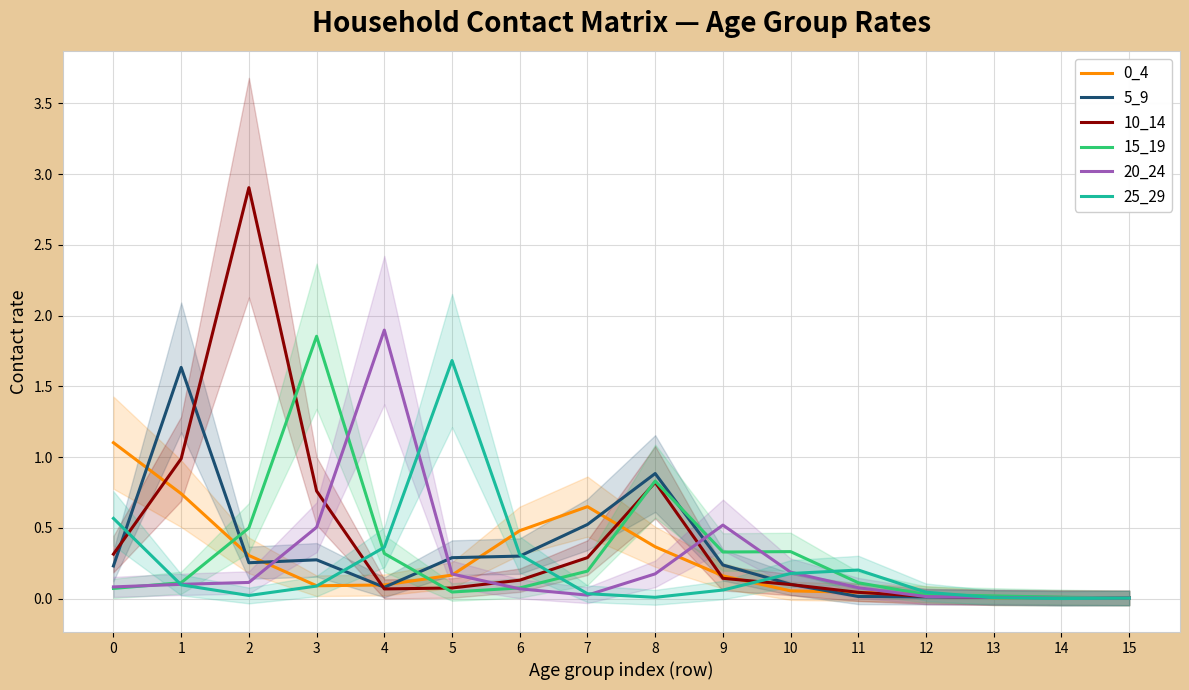

True or false: 20_24 has more than 2 interior local peaks.

False